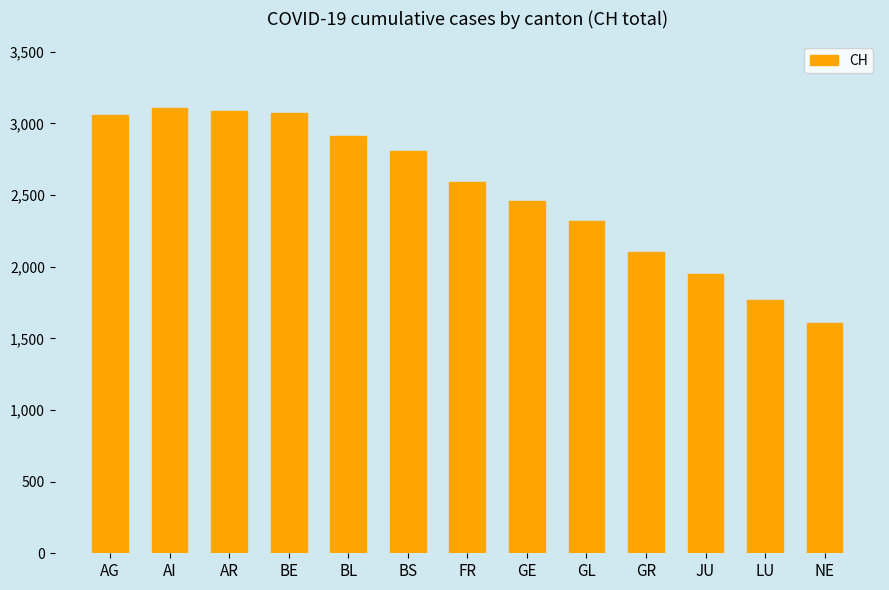

At which label is the value closest to 2355?

GL